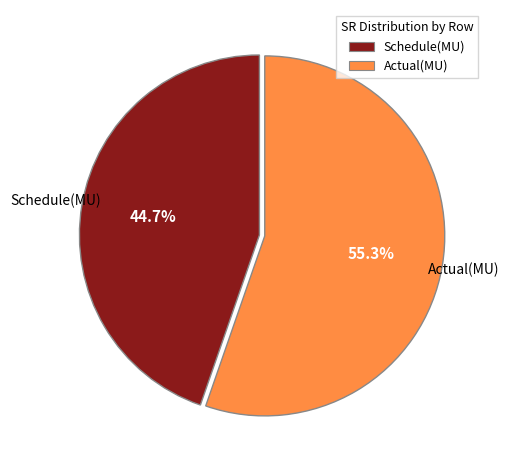

Which slice is the smallest?

Schedule(MU)